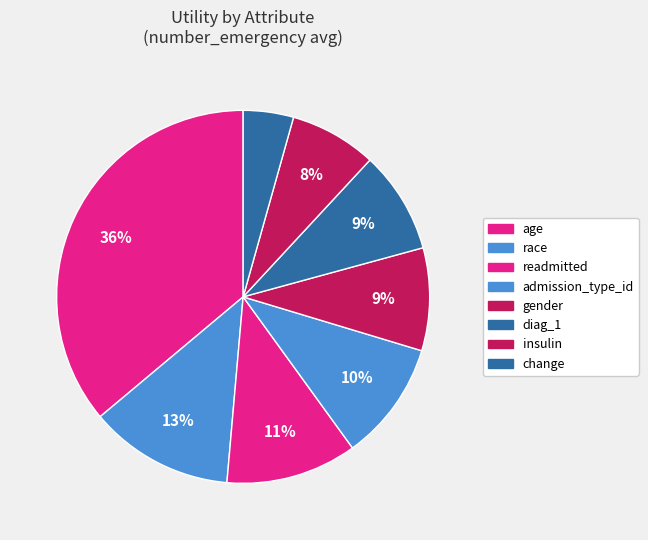

Is there a majority slice in this chart?

No